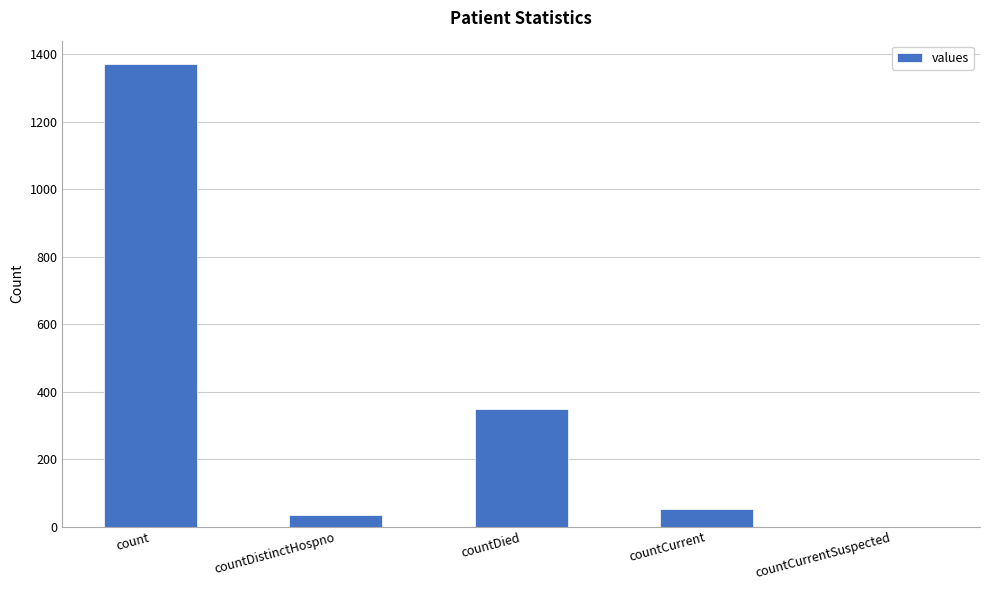

What is the change in value from countDied to countCurrentSuspected?

-349